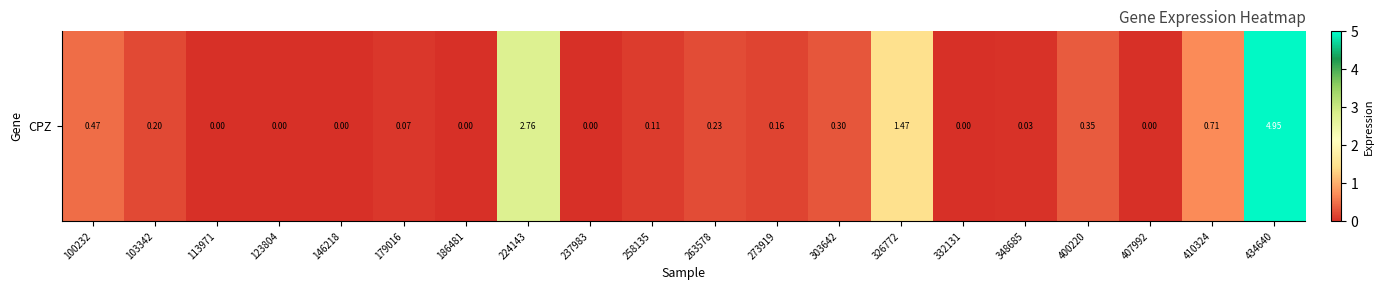

Reading right to left, what are all the values shown in this chart?

5.0	0.7	0.0	0.3	0.0	0.0	1.5	0.3	0.2	0.2	0.1	0.0	2.8	0.0	0.1	0.0	0.0	0.0	0.2	0.5